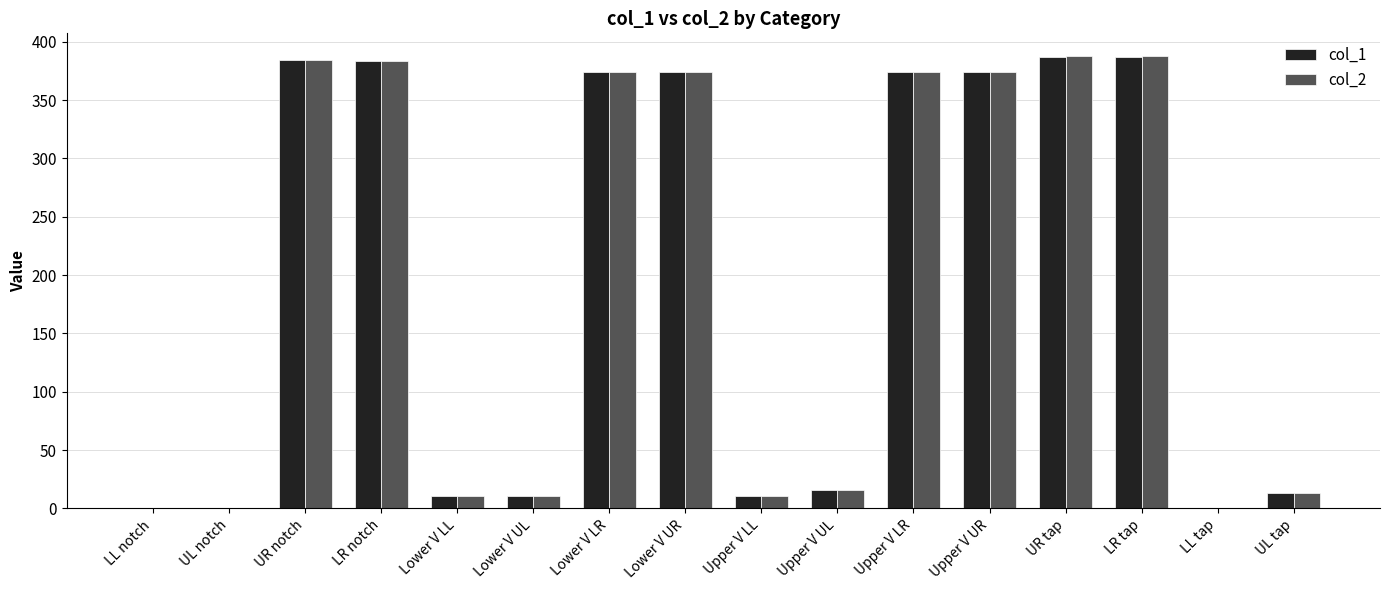

Where does the col_1 series first go above 373?

UR notch